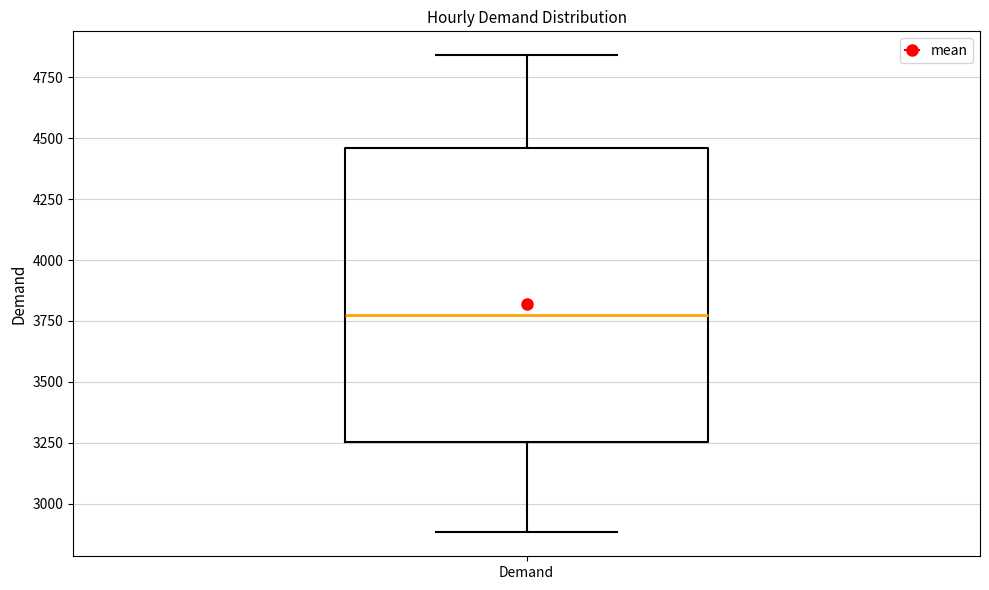

Read this box plot against the y-axis: the position of the median line, the range covered by the box, and the ends of both whiskers. The values are not printed on the chart, so give them approximately, as read against the axis.

median 3800, box 3250 to 4450, whiskers 2900 to 4850